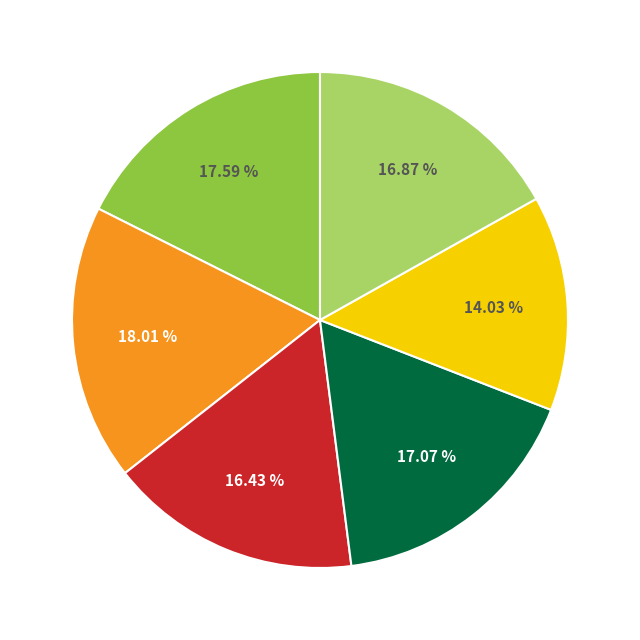

How many segments does this pie chart have?

6